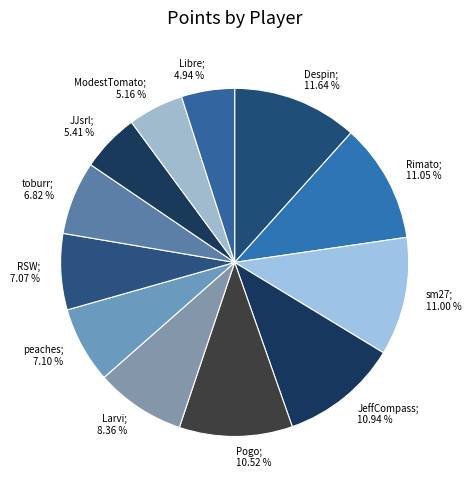

Approximately how many times larger is the value at JeffCompass; 10.94 % compared to Despin; 11.64 %?

0.9